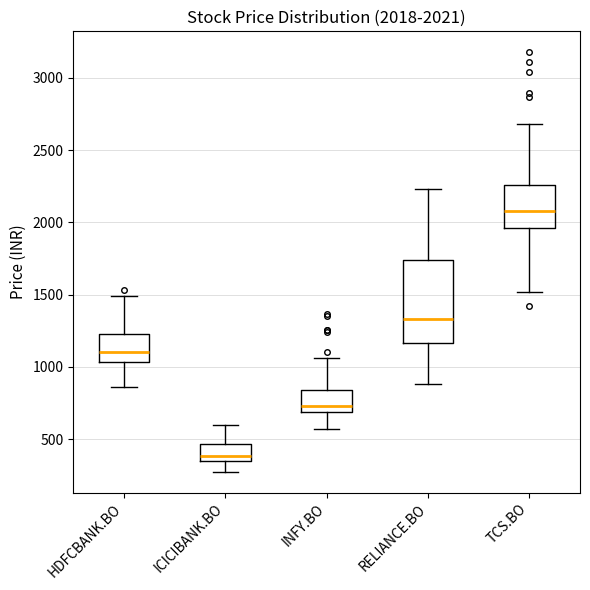

Which box's median line is the highest?

TCS.BO